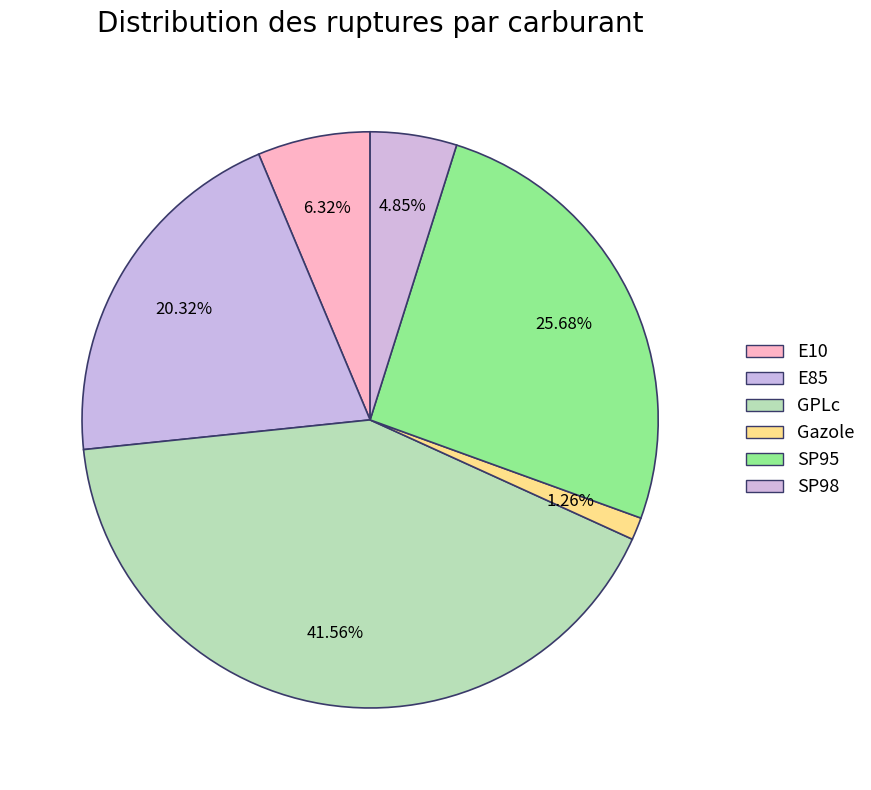

Count the number of slices in the pie.

6